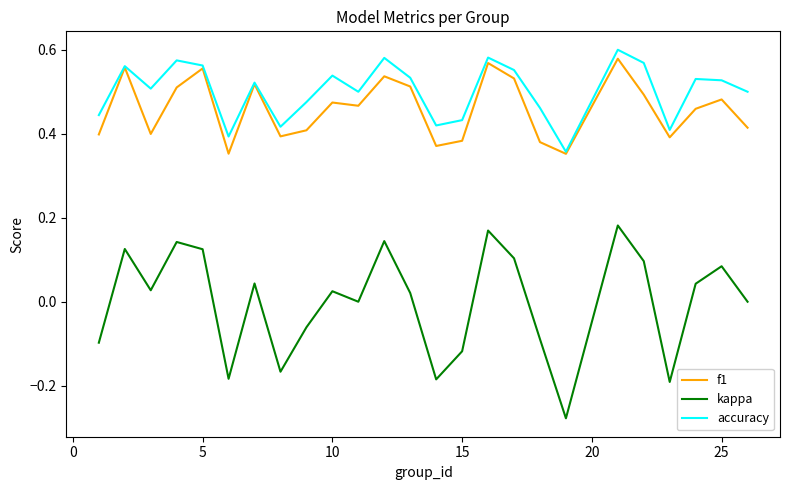

True or false: f1 and kappa intersect in this chart.

False